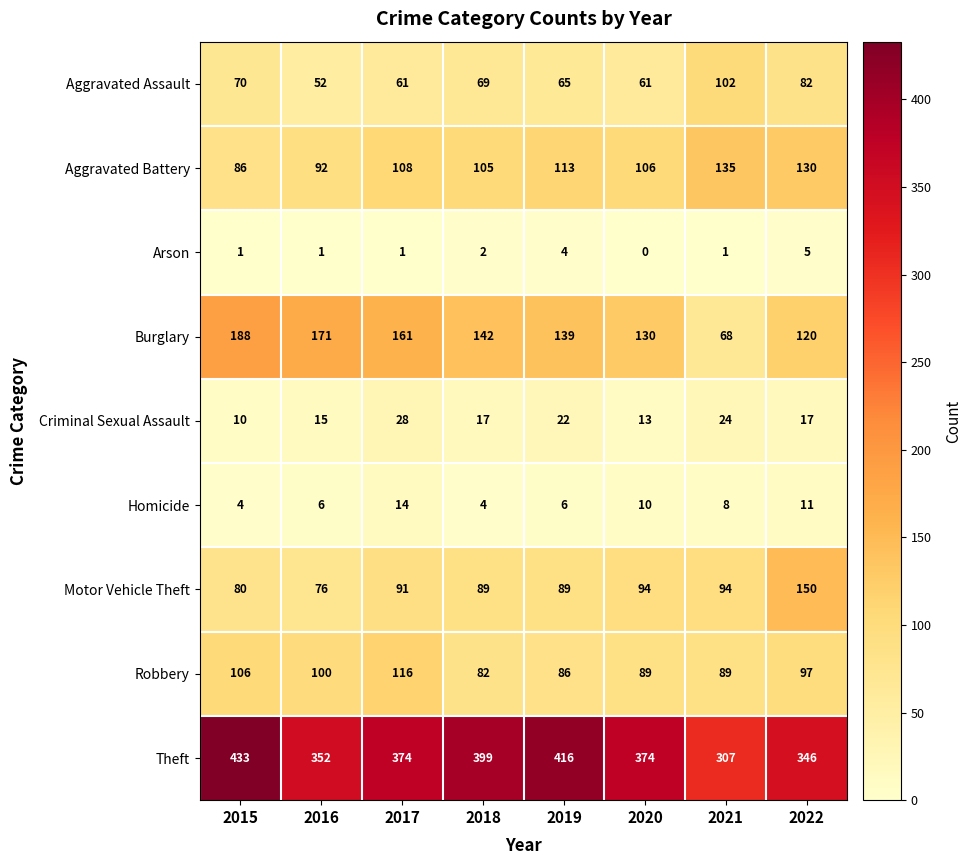

Between 2015 and 2018, which series saw the biggest shift?

Burglary